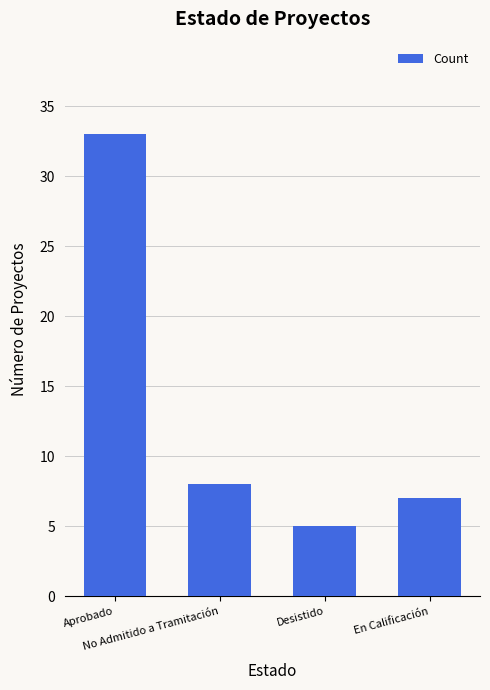

Is it true that the value at Aprobado is 33?

True